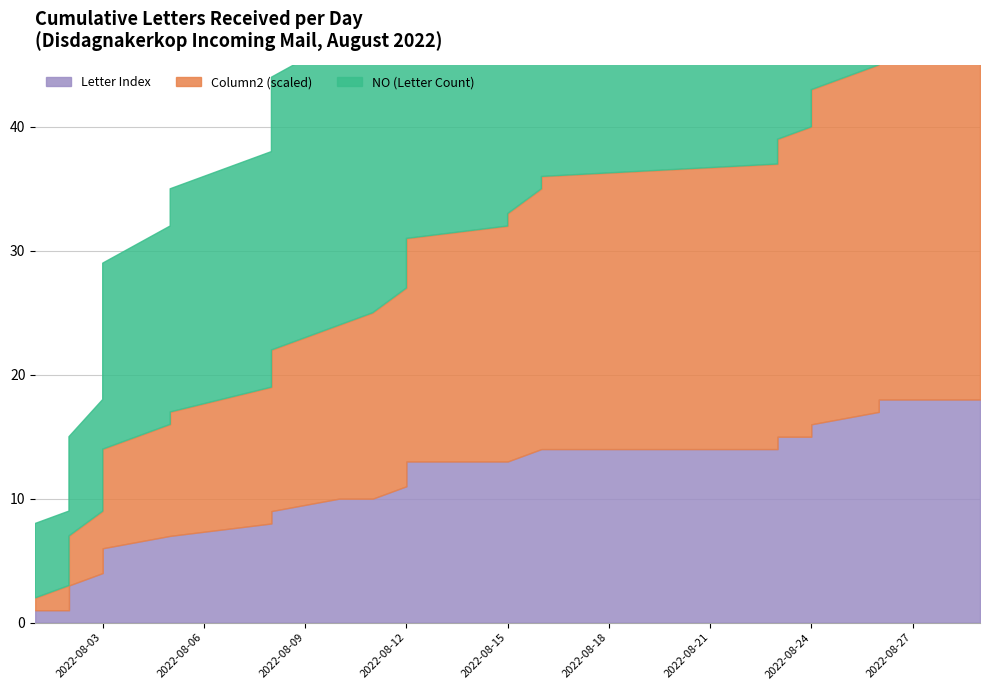

Is it true that Column2 (scaled) equals 20 at 2022-08-15?

True